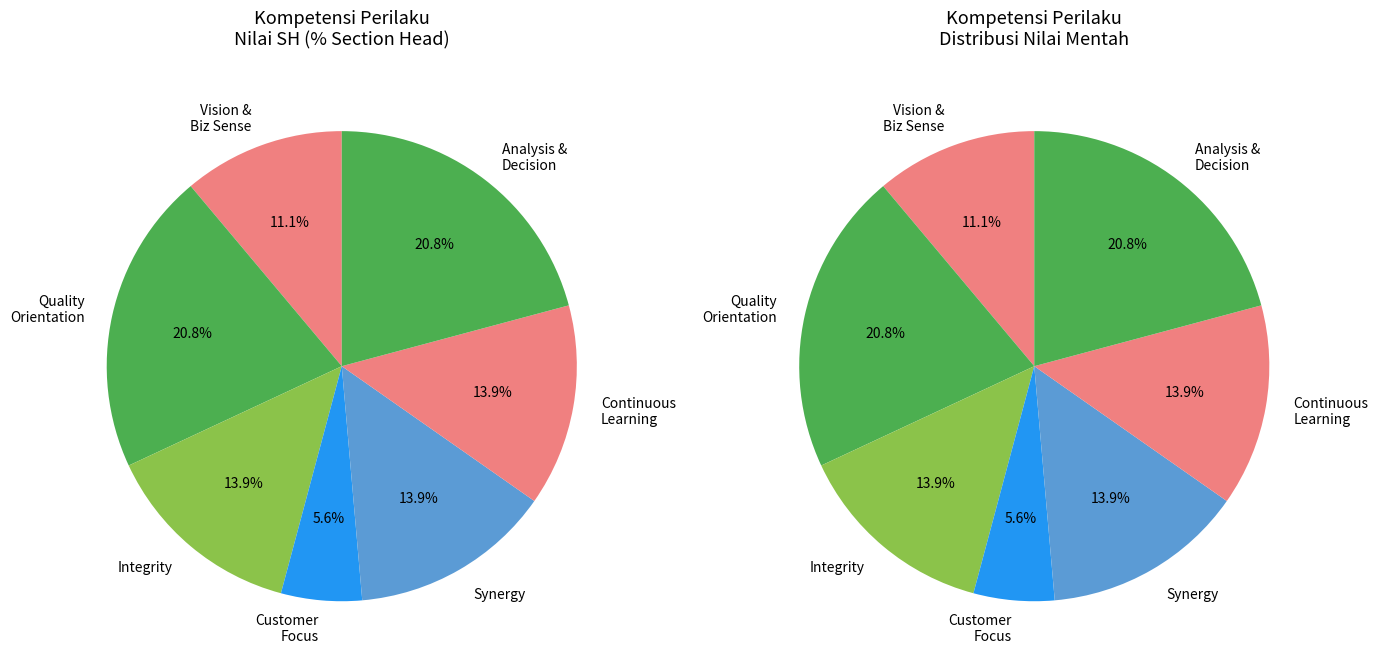

Which category has the biggest portion of the pie?

Quality Orientation